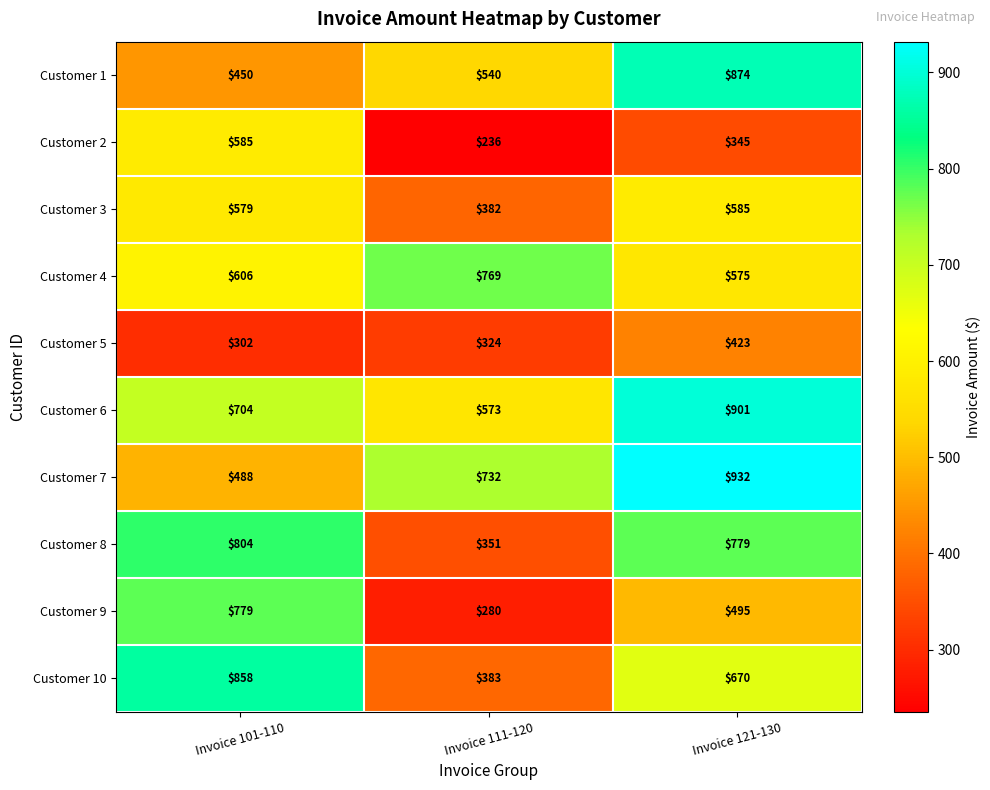

Is it true that Customer 6 equals 573 at Invoice 111-120?

True